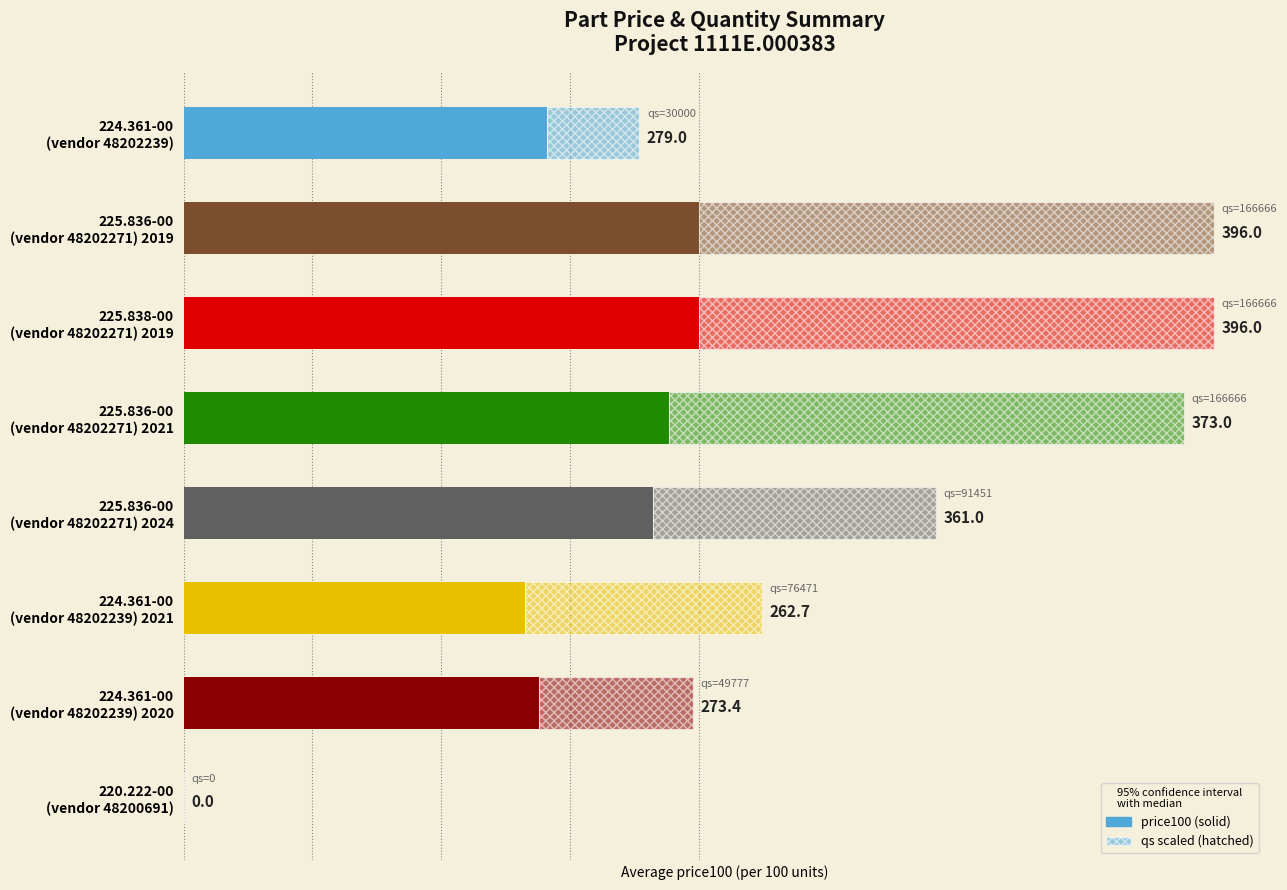

Approximately how many times larger is the value at 224.361-00 (vendor 48202239) 2020 compared to 225.836-00 (vendor 48202271) 2021?

0.7